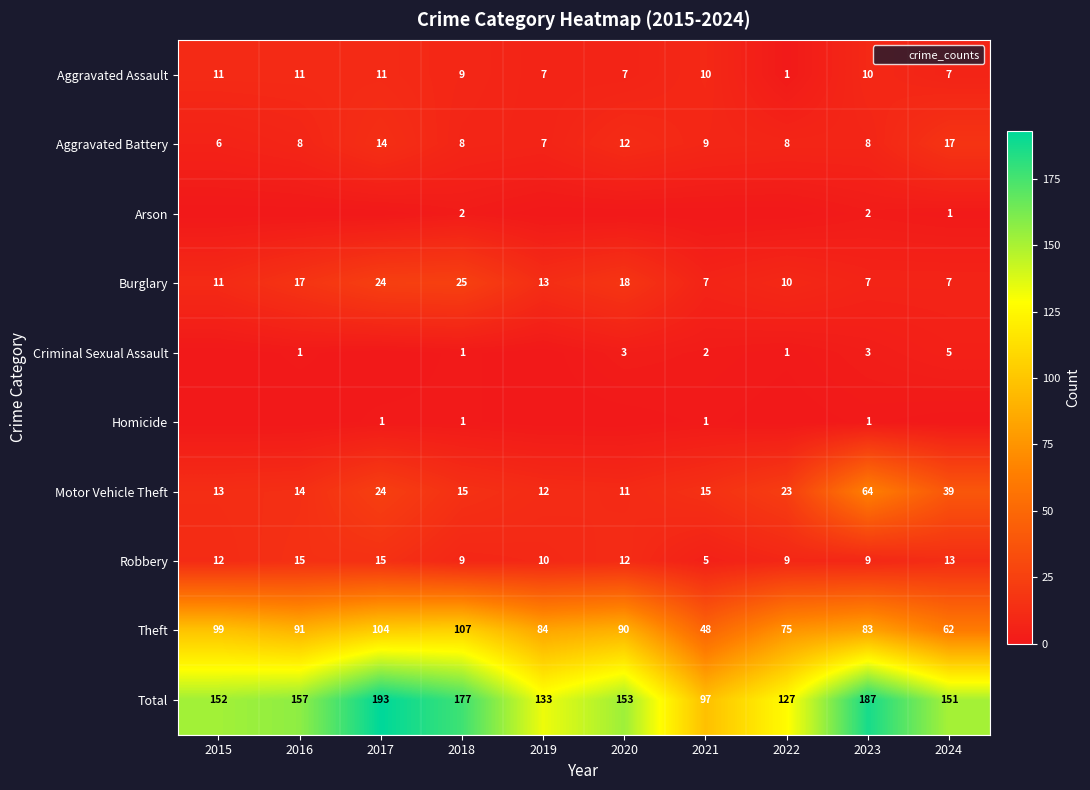

How many distinct data groups are displayed?

10